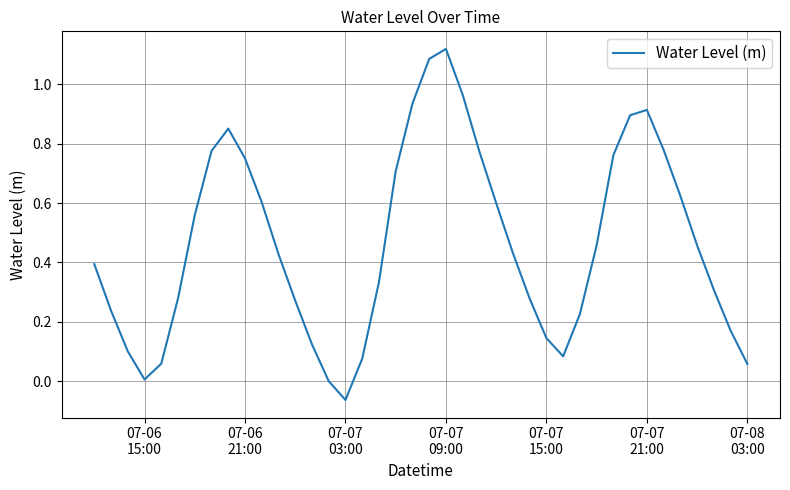

Does the chart have visible grid lines?

Yes